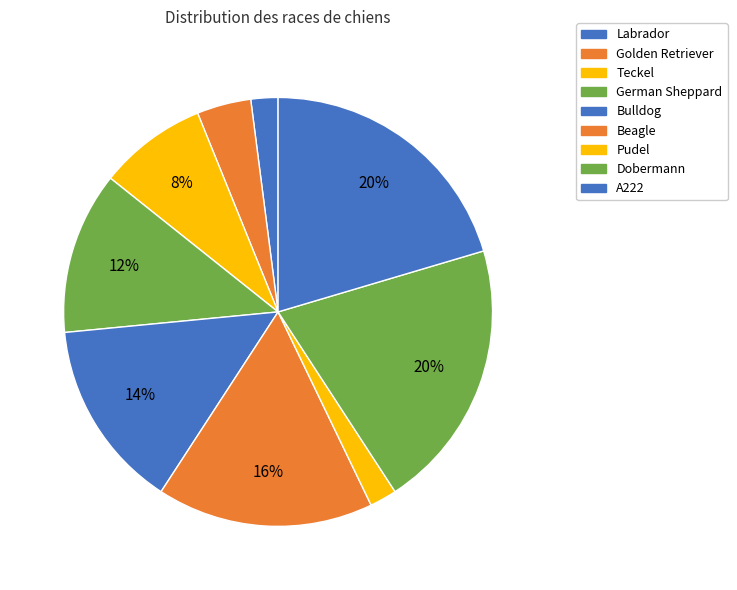

What is the smallest slice in the pie chart?

Labrador